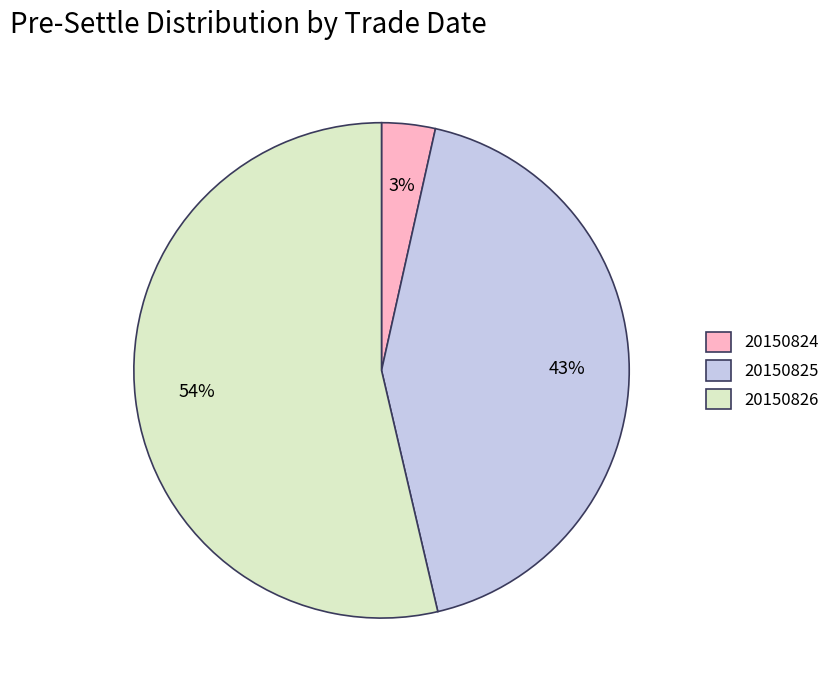

To the nearest percent, what is the combined percentage of 20150826 and 20150825?

97%